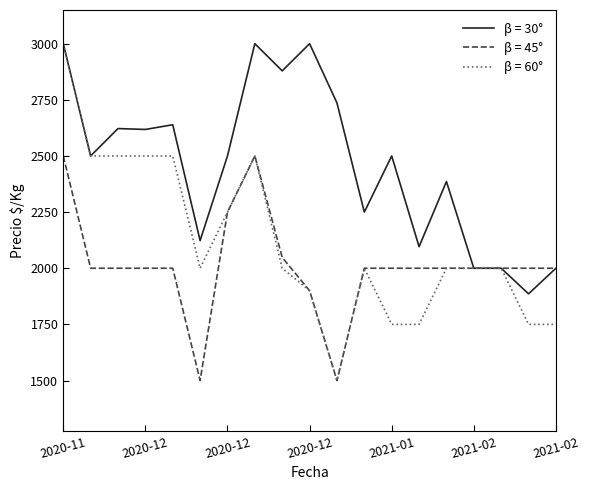

What is the maximum value for β = 30°?

3000